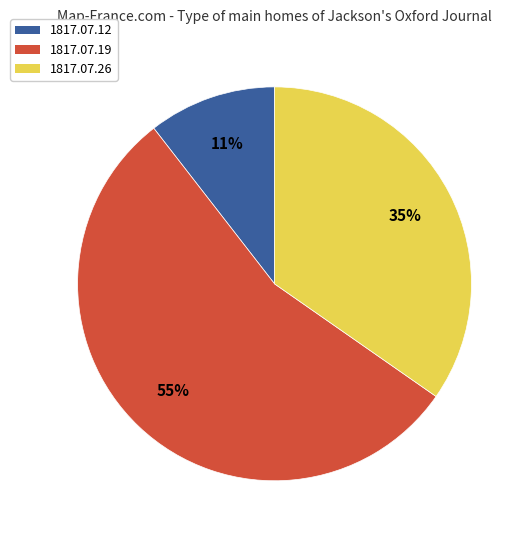

To the nearest percent, what is the difference between the largest and smallest slice percentages?

44%